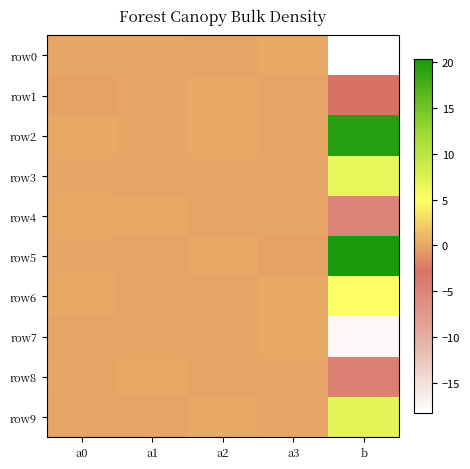

Rank the series at a2 from lowest to highest value.

row4, row7, row6, row0, row8, row3, row5, row1, row2, row9